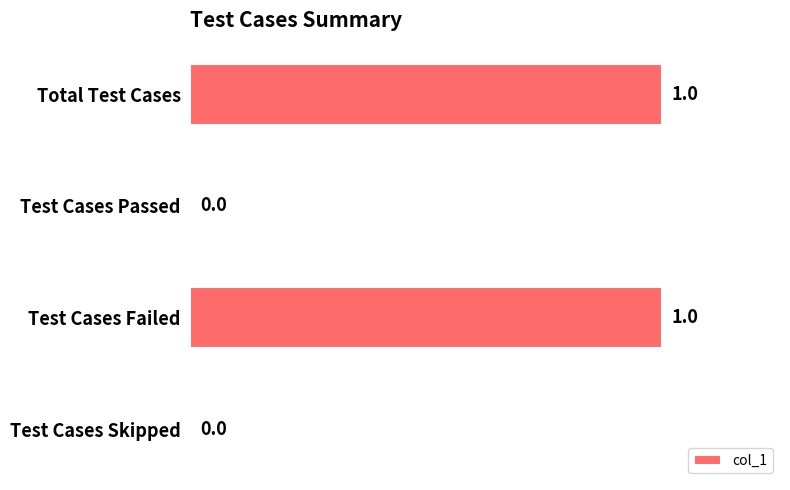

The value at Test Cases Skipped is 1. True or false?

False